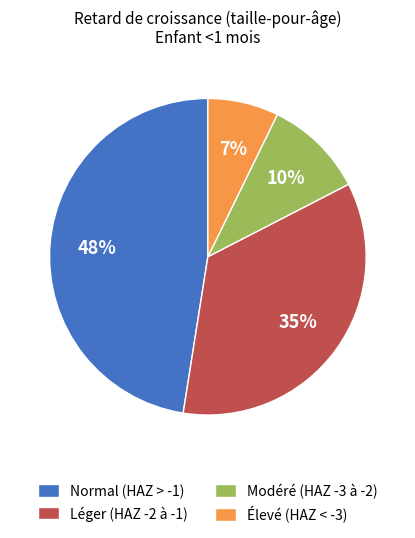

What is the largest slice in the pie chart?

Normal (HAZ > -1)